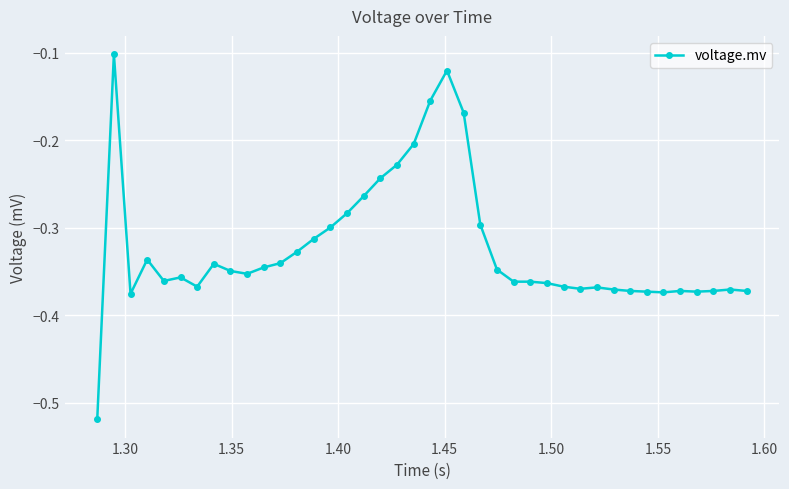

Does the chart have visible grid lines?

Yes